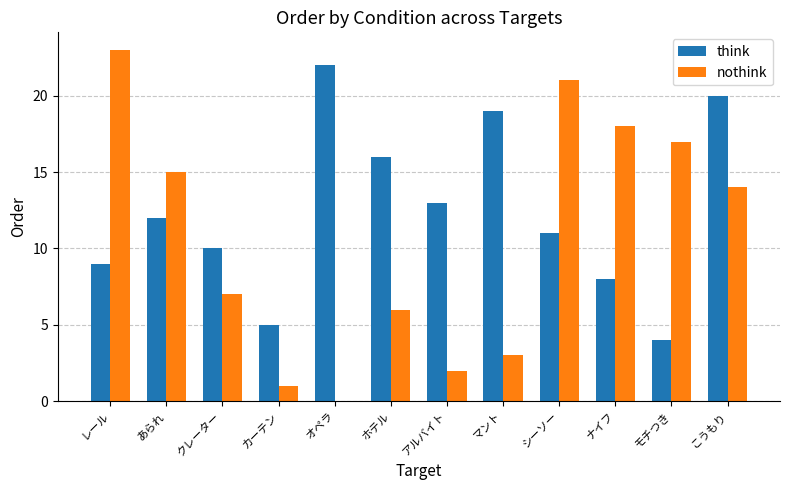

The think series shows 31 at こうもり. True or false?

False